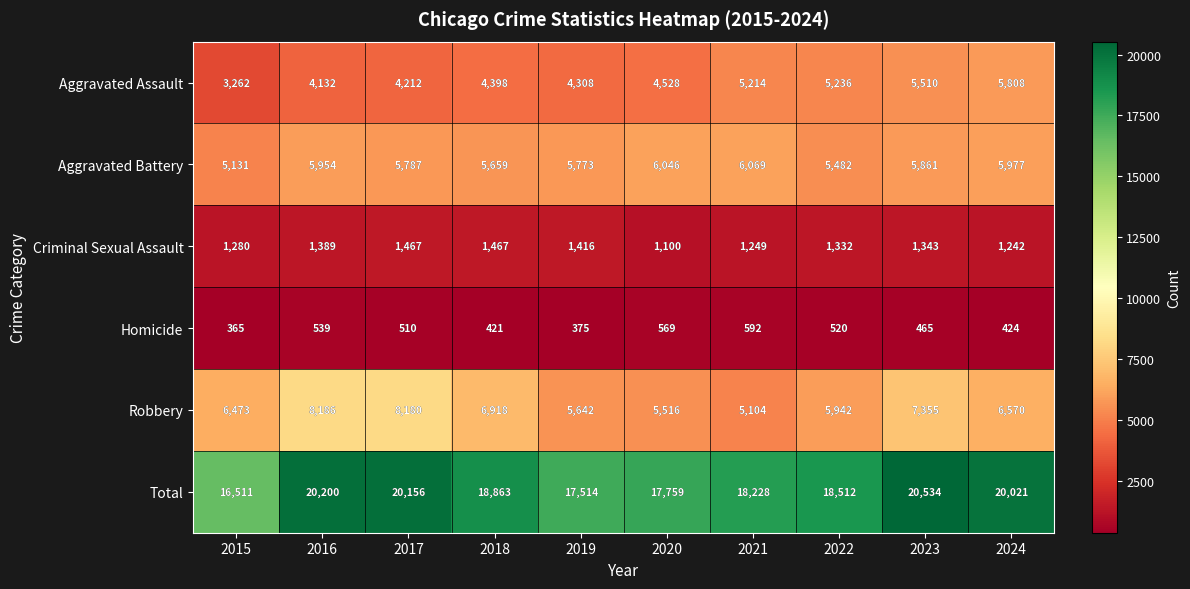

How many categories are shown in the chart?

10